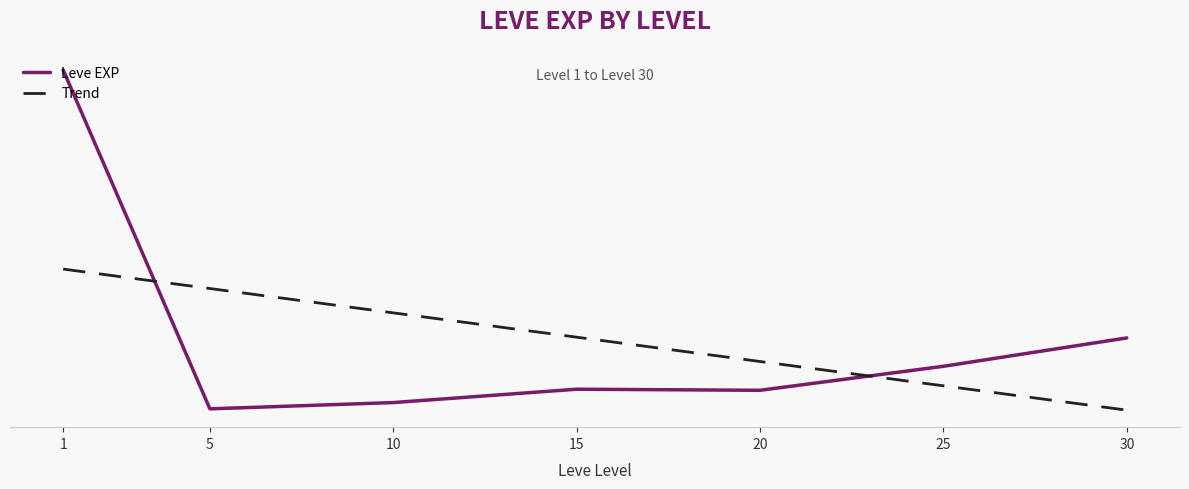

Between 15 and 25, which series saw the biggest shift?

Trend